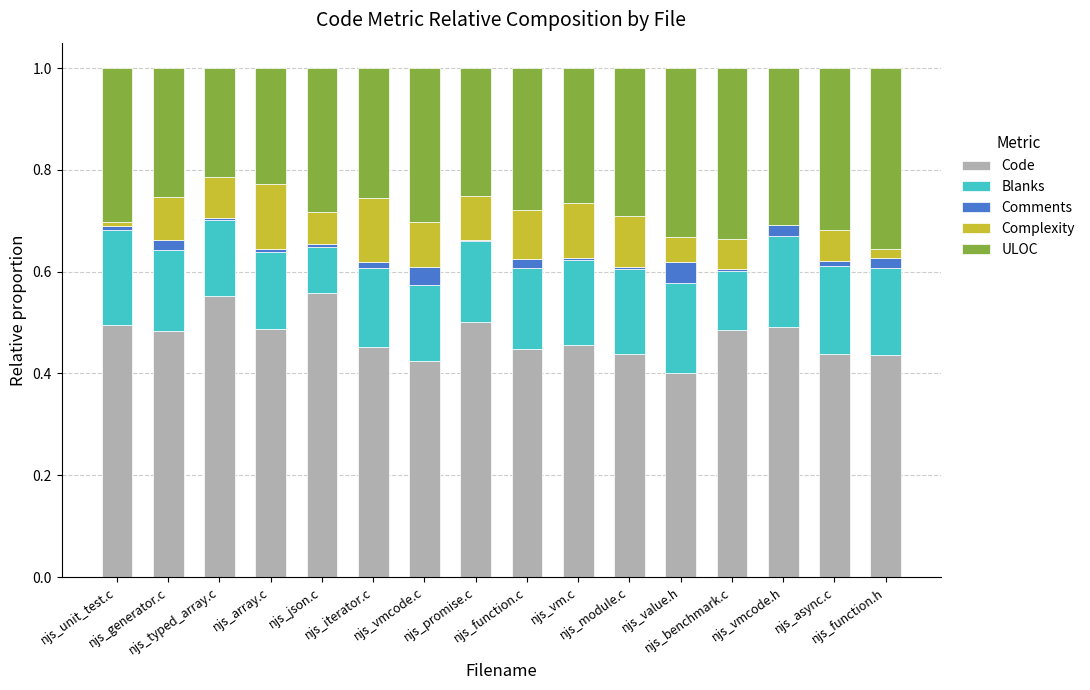

What is the total value across all series at njs_vmcode.c?

1.0